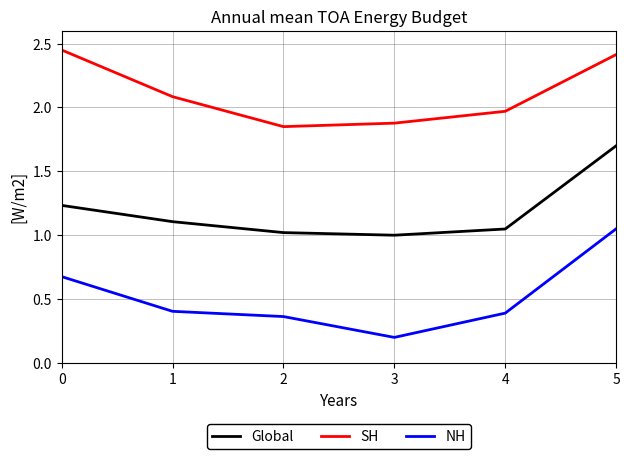

What is the sum of all SH values?

12.6